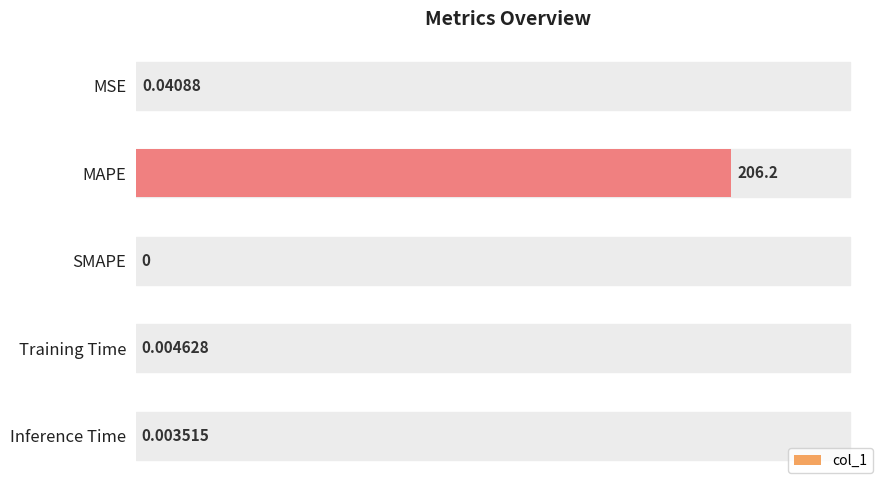

At which category does the chart reach its peak across all series?

MAPE